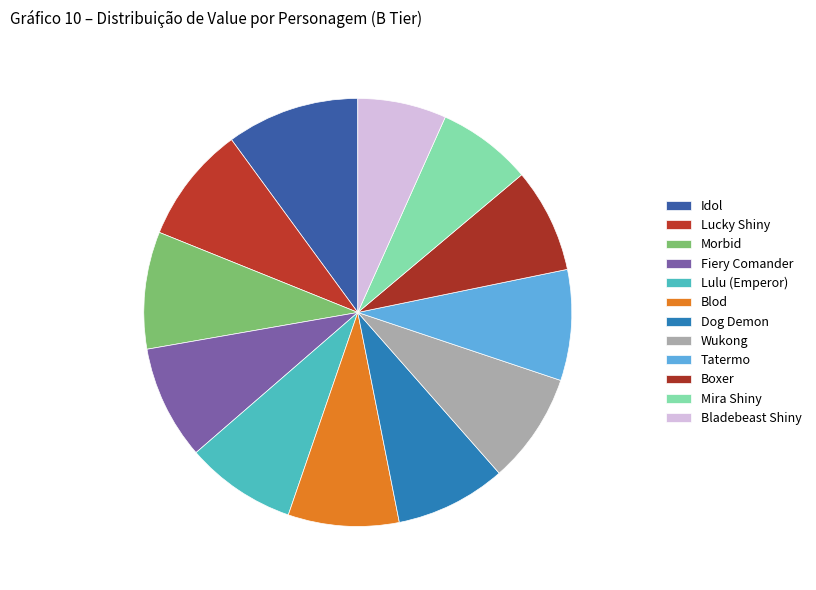

Which category has the smallest portion of the pie?

Bladebeast Shiny